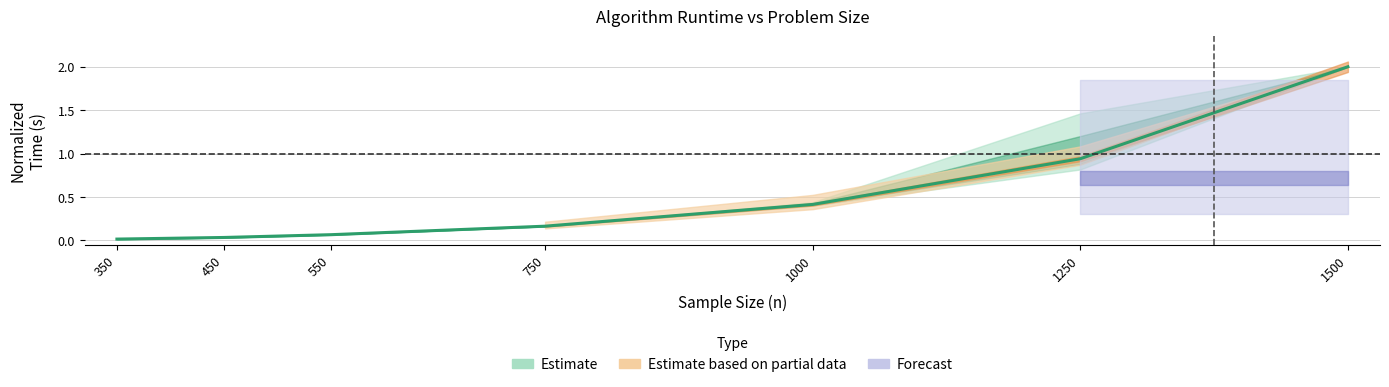

True or false: the data shows 0.0 at 450.

True